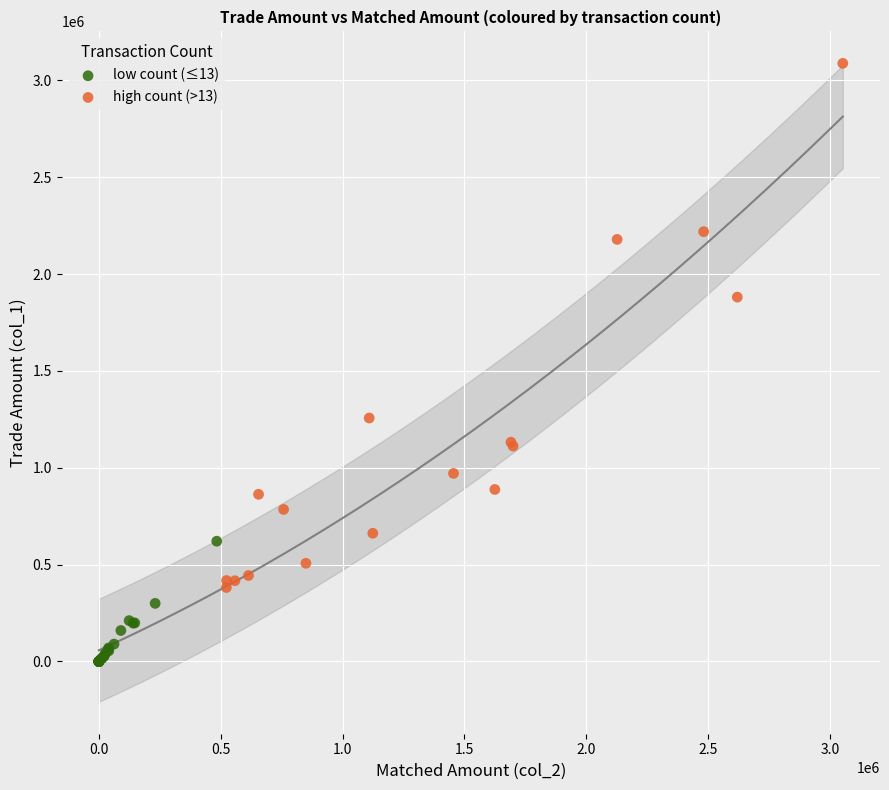

Which series contains the lowest Y value?

low count (≤13)